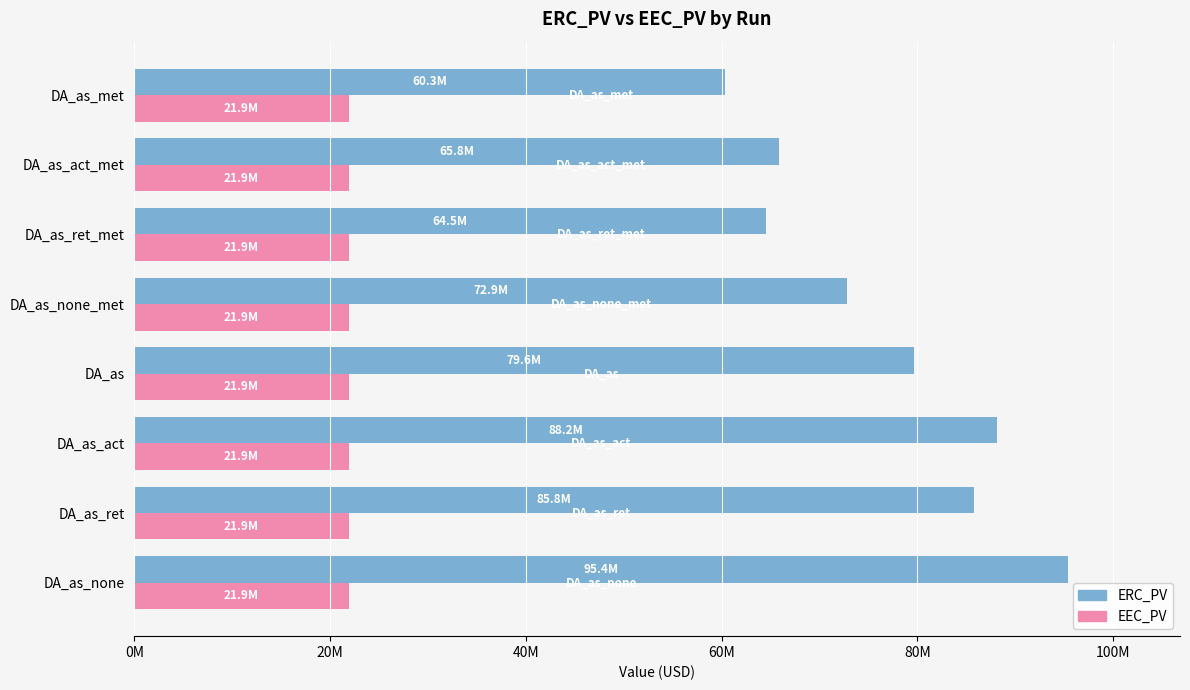

What are all the series names shown in the legend?

ERC_PV, EEC_PV